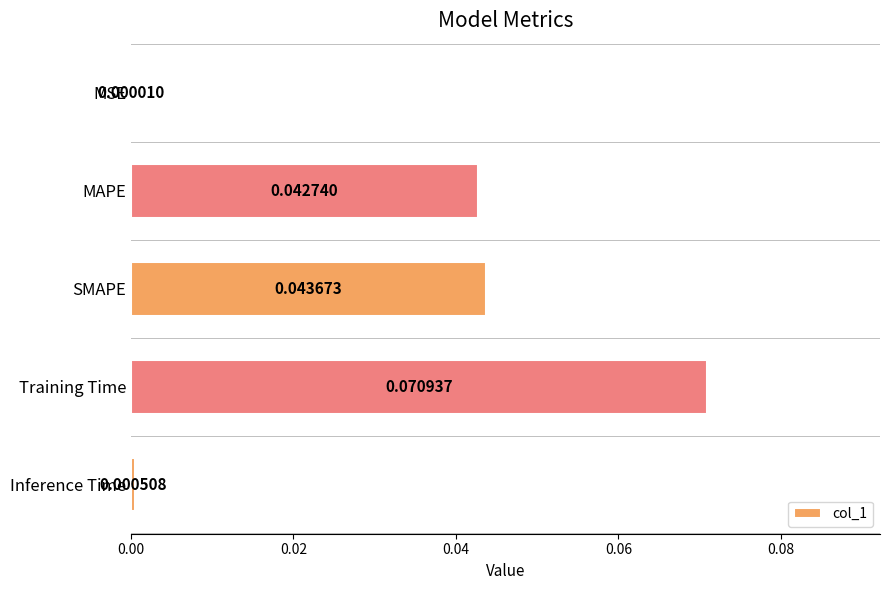

At which label is the value closest to 0?

MSE